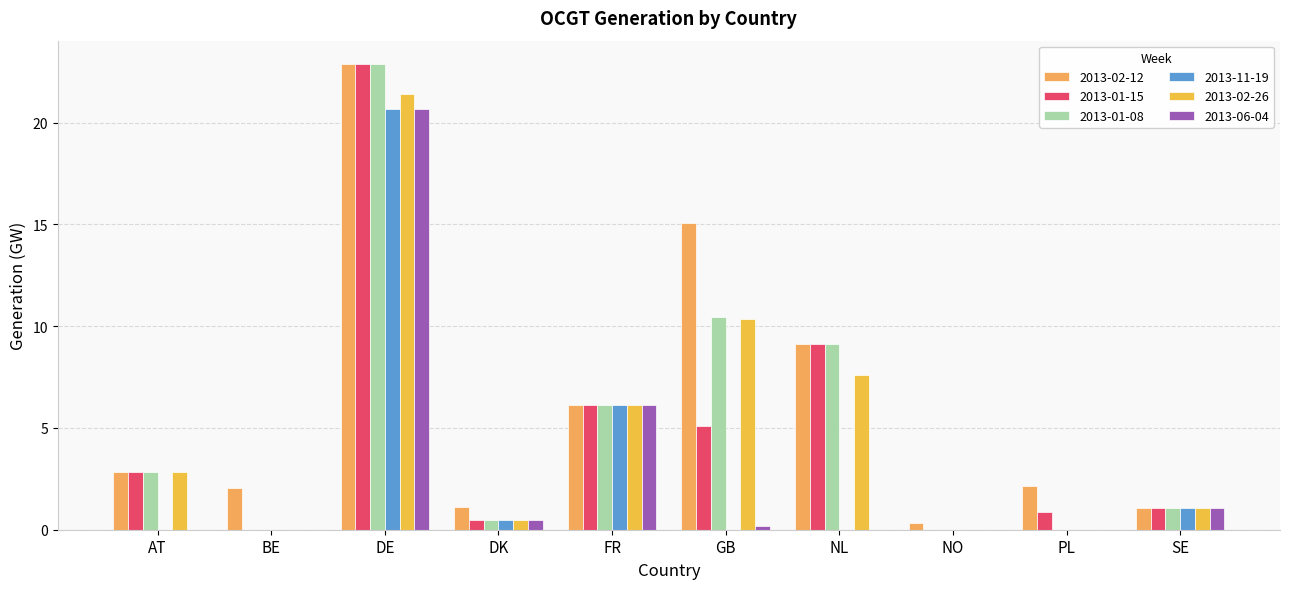

The value of 2013-01-08 at GB is 10.5. True or false?

True